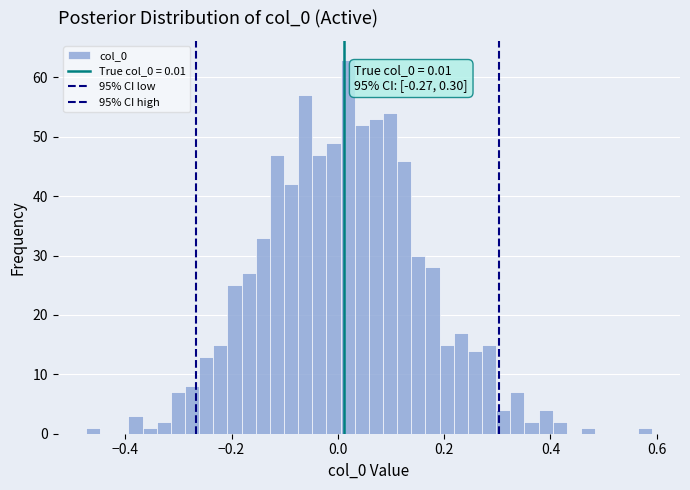

Around what value on the x-axis is the tallest bar? Give the approximate position of its centre, as read against the axis.

0.02